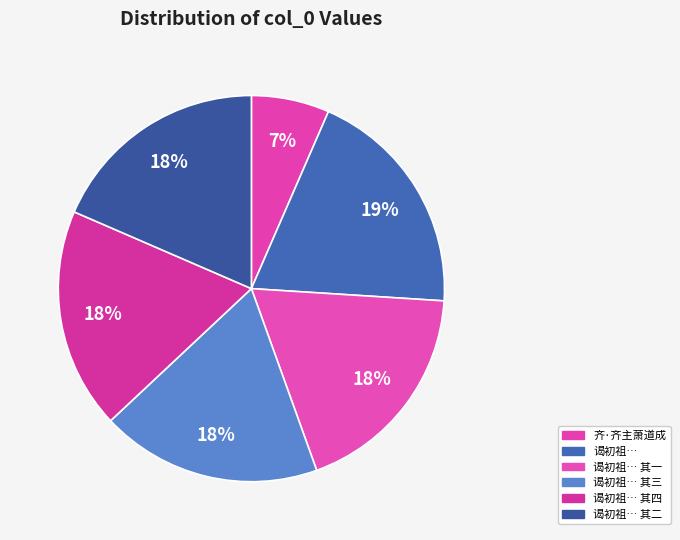

Is there a majority slice in this chart?

No